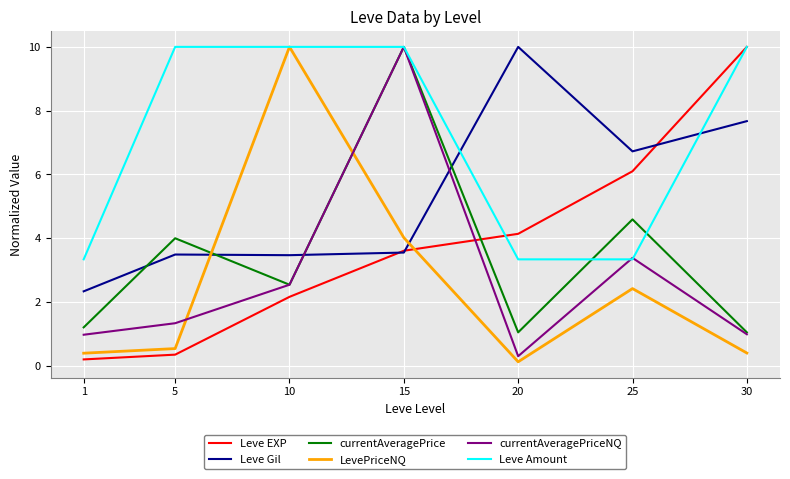

What is the highest value of the currentAveragePrice series?

10.0